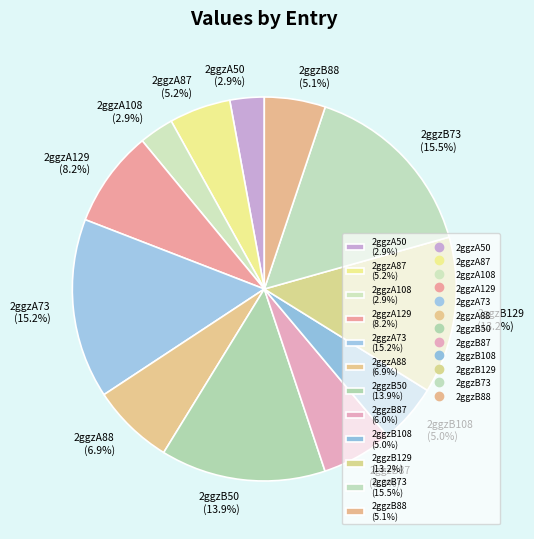

Approximately how many times larger is the value at 2ggzB87 compared to 2ggzB129?

0.5